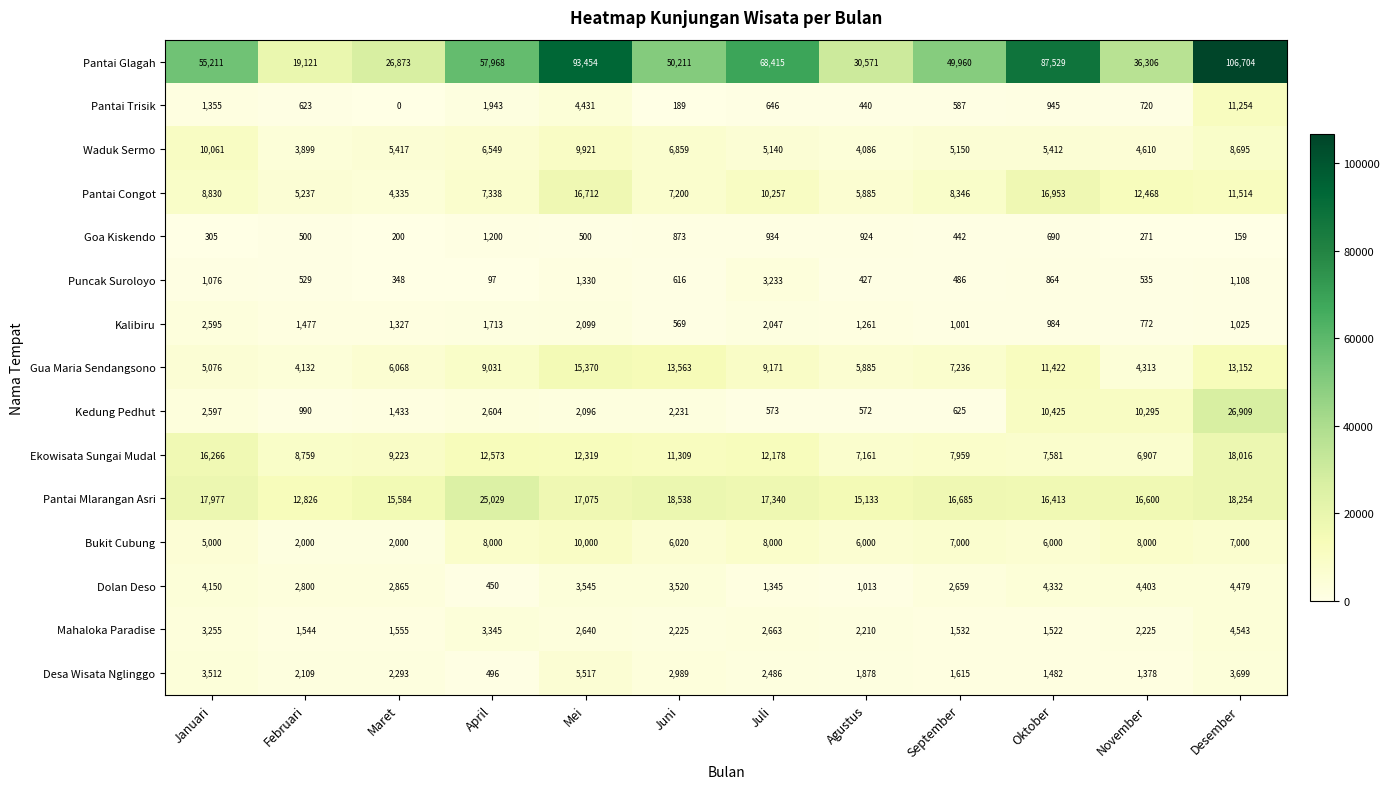

Between Juli and Oktober, which series saw the biggest shift?

Pantai Glagah